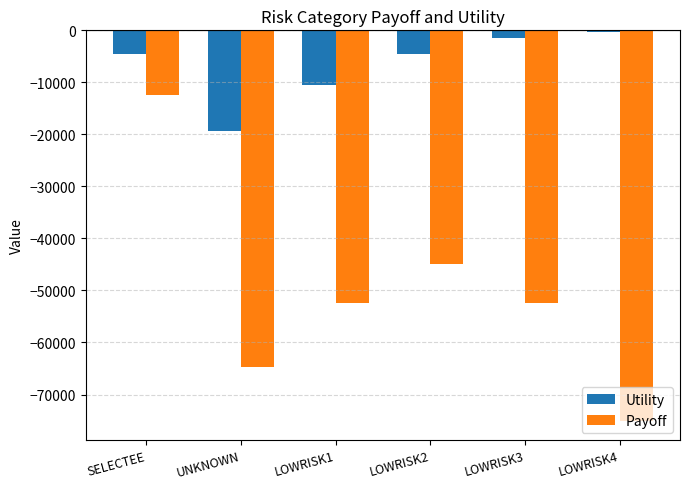

The value of Payoff at LOWRISK2 is -45000.0. True or false?

True